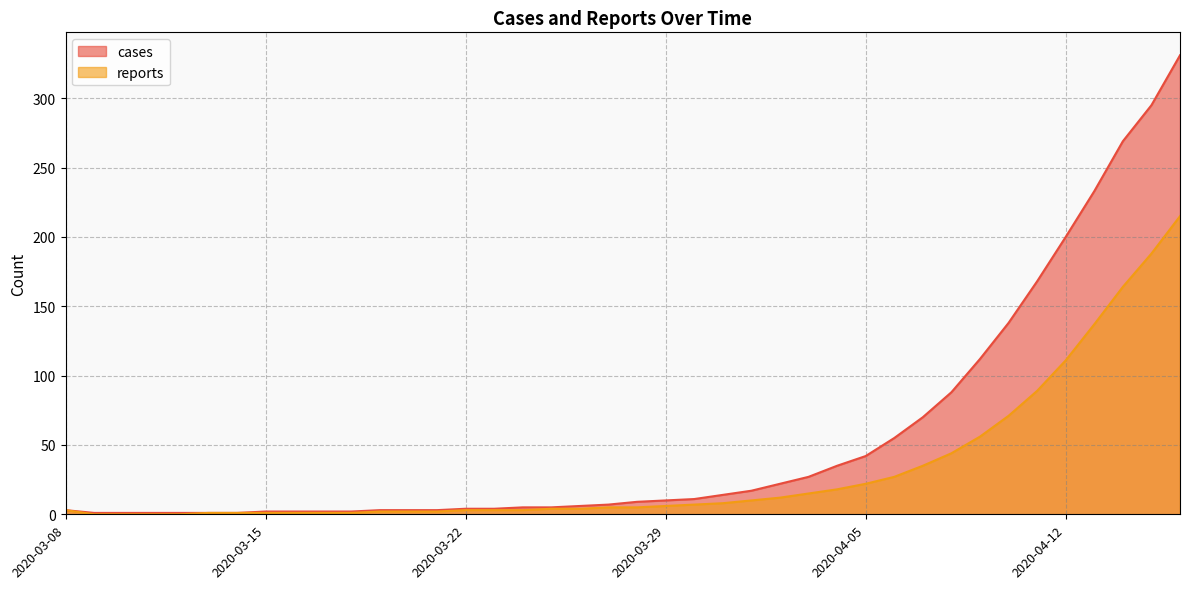

List the labels in order of reports value, smallest first.

2020-03-09, 2020-03-10, 2020-03-11, 2020-03-12, 2020-03-13, 2020-03-14, 2020-03-15, 2020-03-16, 2020-03-17, 2020-03-18, 2020-03-19, 2020-03-20, 2020-03-21, 2020-03-08, 2020-03-22, 2020-03-23, 2020-03-24, 2020-03-25, 2020-03-26, 2020-03-27, 2020-03-28, 2020-03-29, 2020-03-30, 2020-03-31, 2020-04-01, 2020-04-02, 2020-04-03, 2020-04-04, 2020-04-05, 2020-04-06, 2020-04-07, 2020-04-08, 2020-04-09, 2020-04-10, 2020-04-11, 2020-04-12, 2020-04-13, 2020-04-14, 2020-04-15, 2020-04-16